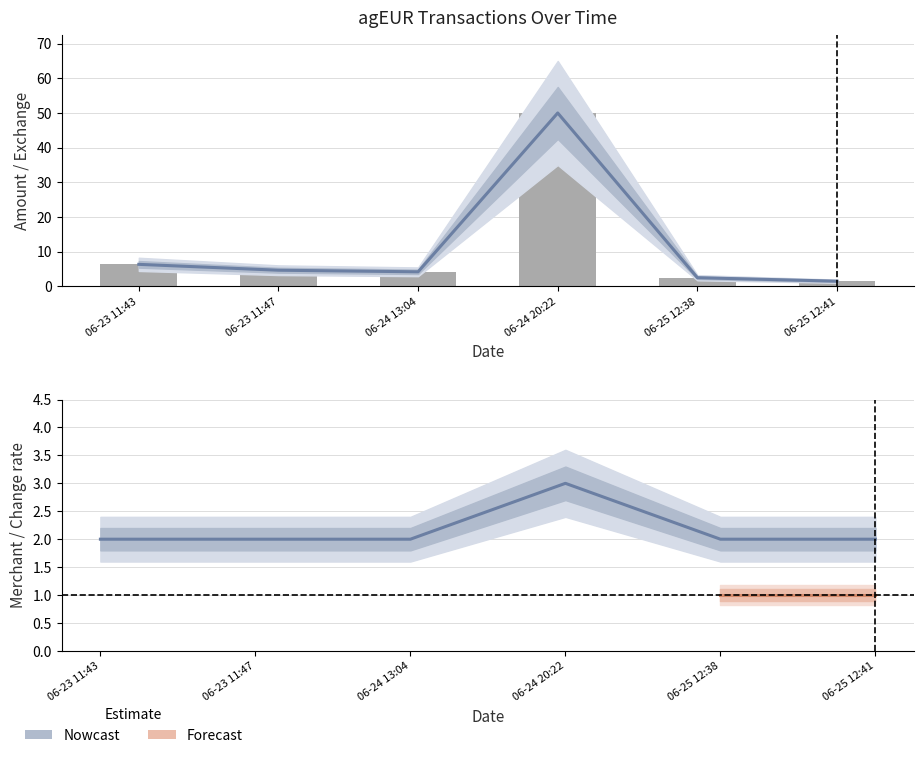

Count the number of data series in this chart.

3